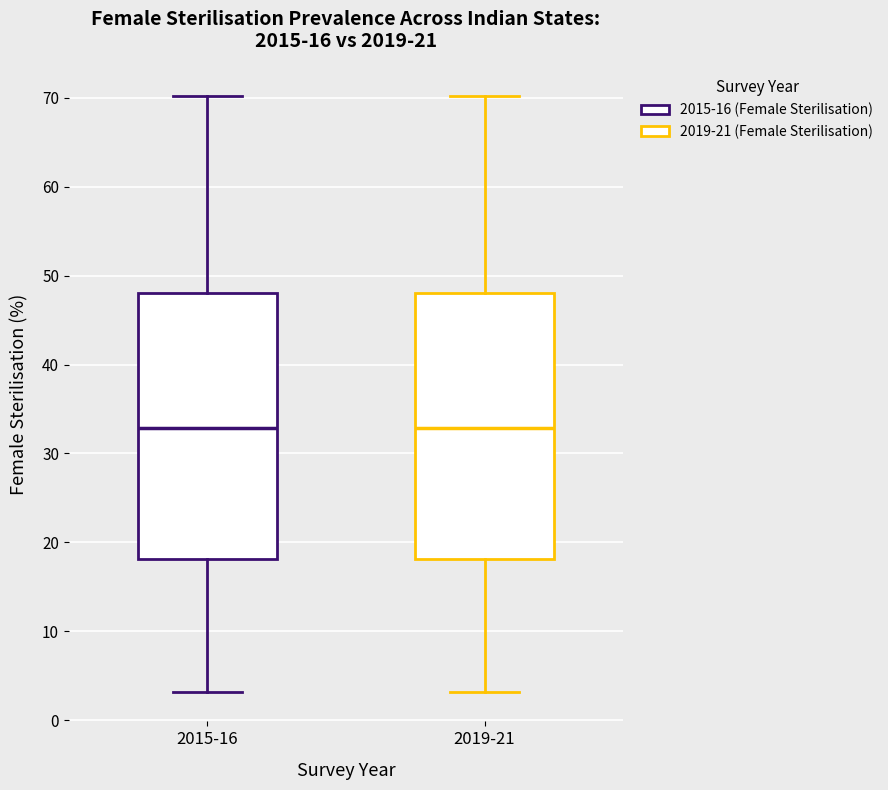

Reading left to right, transcribe this box plot: for each box, give where its median line is, the range the box spans, and where its two whiskers end, as read against the y-axis. The values are not printed on the chart, so give them approximately, as read against the axis.

2015-16: median 33, box 18 to 48, whiskers 3 to 70
2019-21: median 33, box 18 to 48, whiskers 3 to 70